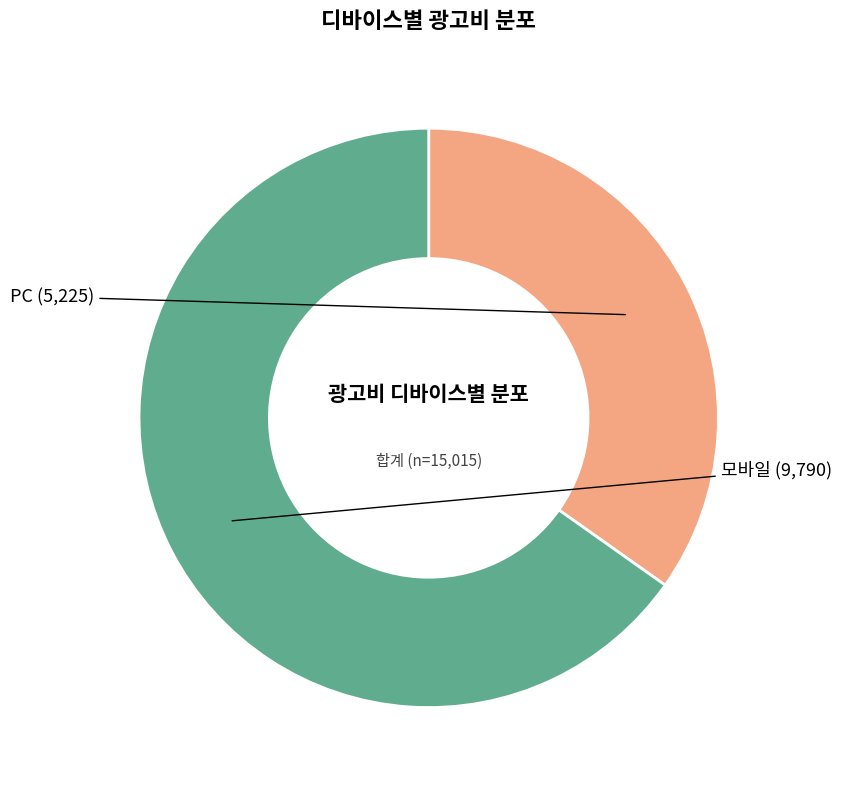

Is there a majority slice in this chart?

Yes